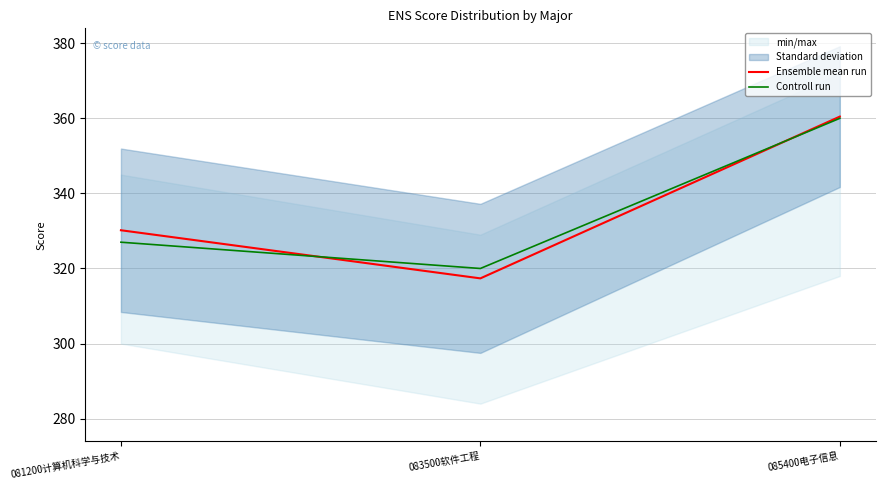

How many data points in Controll run are less than 327?

1